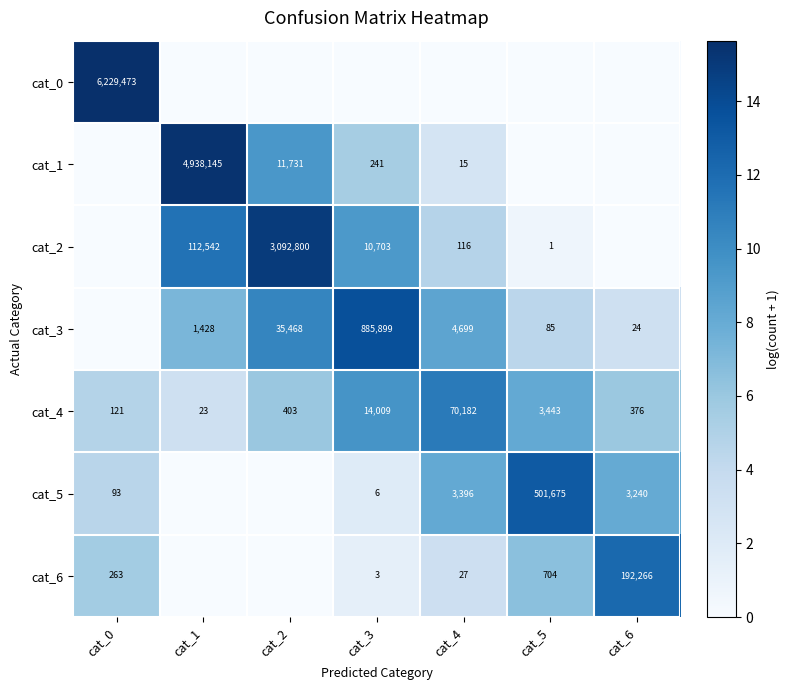

What is the spread (max minus min) of values at cat_0?

15.6